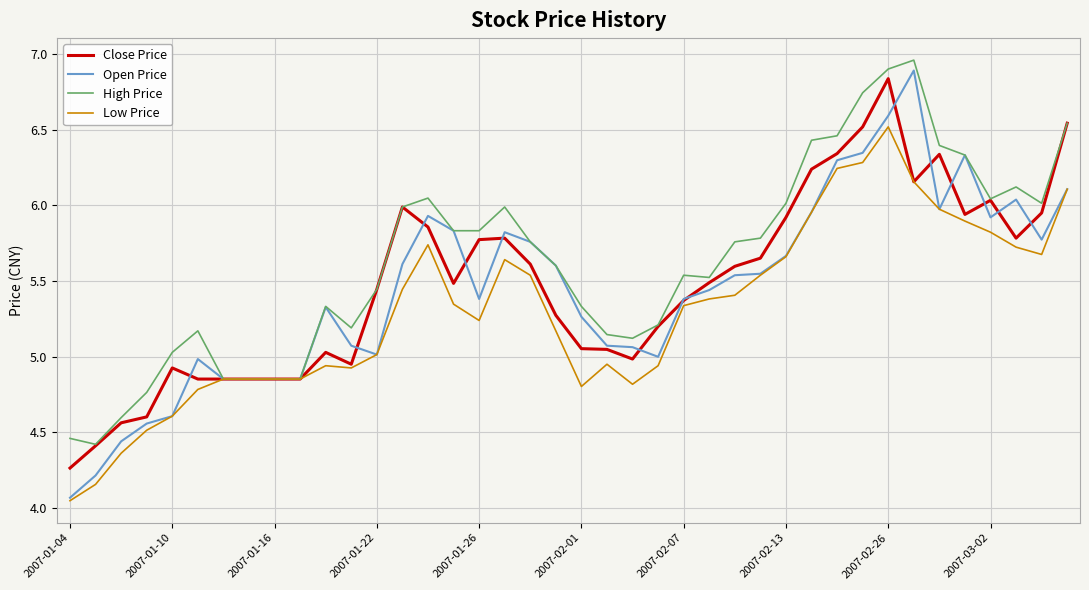

Which series has the largest range (max minus min)?

Open Price